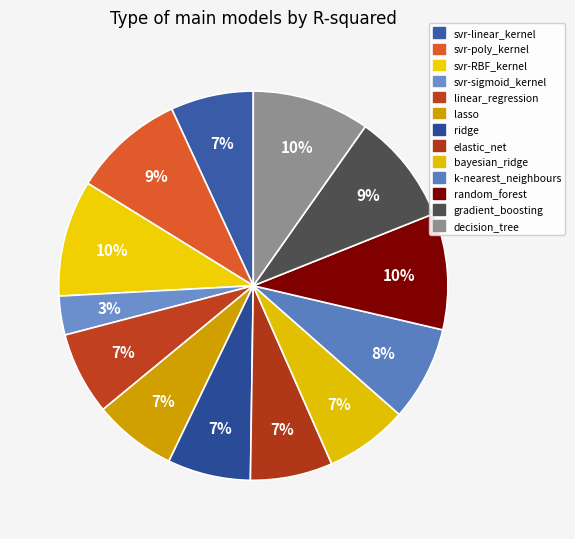

To the nearest percent, what is the difference between the k-nearest_neighbours and ridge slice percentages?

1%